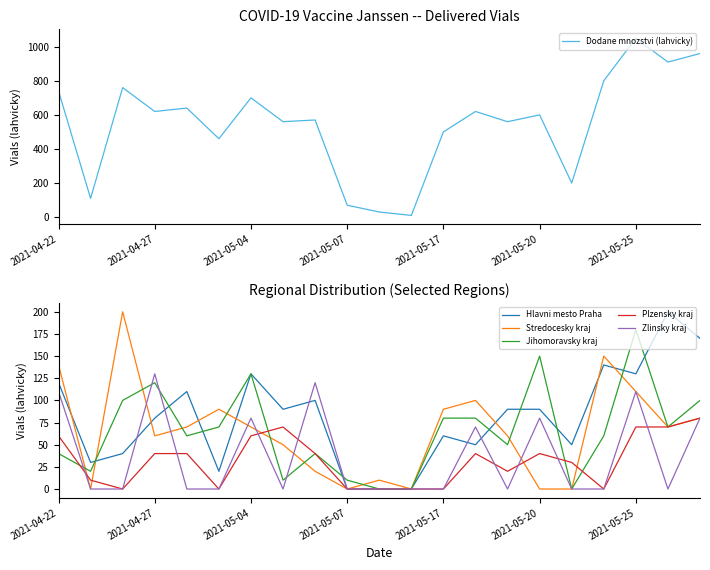

True or false: Stredocesky kraj has a value of 70 at 2021-05-07.

False